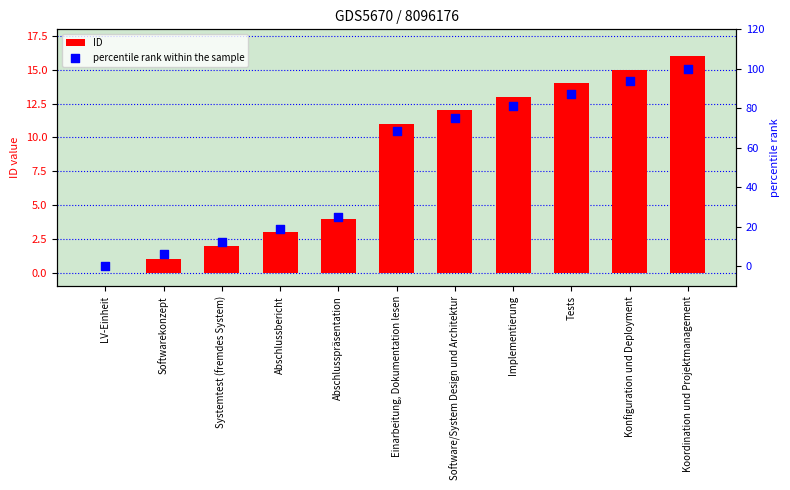

At how many categories does at least one series exceed 54?

6